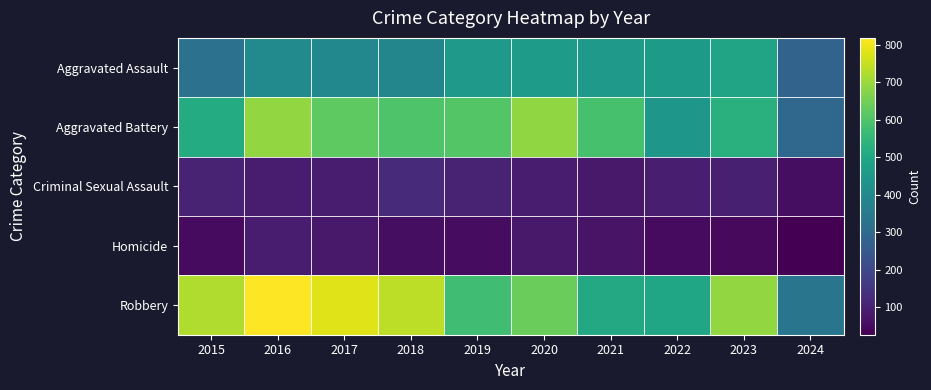

Reading right to left, what are all the values shown in this chart?

Aggravated Assault: 2024=278	2023=488	2022=458	2021=452	2020=466	2019=452	2018=392	2017=396	2016=402	2015=323
Aggravated Battery: 2024=296	2023=529	2022=446	2021=587	2020=686	2019=608	2018=600	2017=623	2016=691	2015=515
Criminal Sexual Assault: 2024=57	2023=97	2022=93	2021=81	2020=89	2019=102	2018=123	2017=91	2016=87	2015=105
Homicide: 2024=27	2023=48	2022=49	2021=69	2020=81	2019=53	2018=56	2017=82	2016=87	2015=50
Robbery: 2024=334	2023=690	2022=495	2021=506	2020=637	2019=577	2018=741	2017=780	2016=819	2015=726